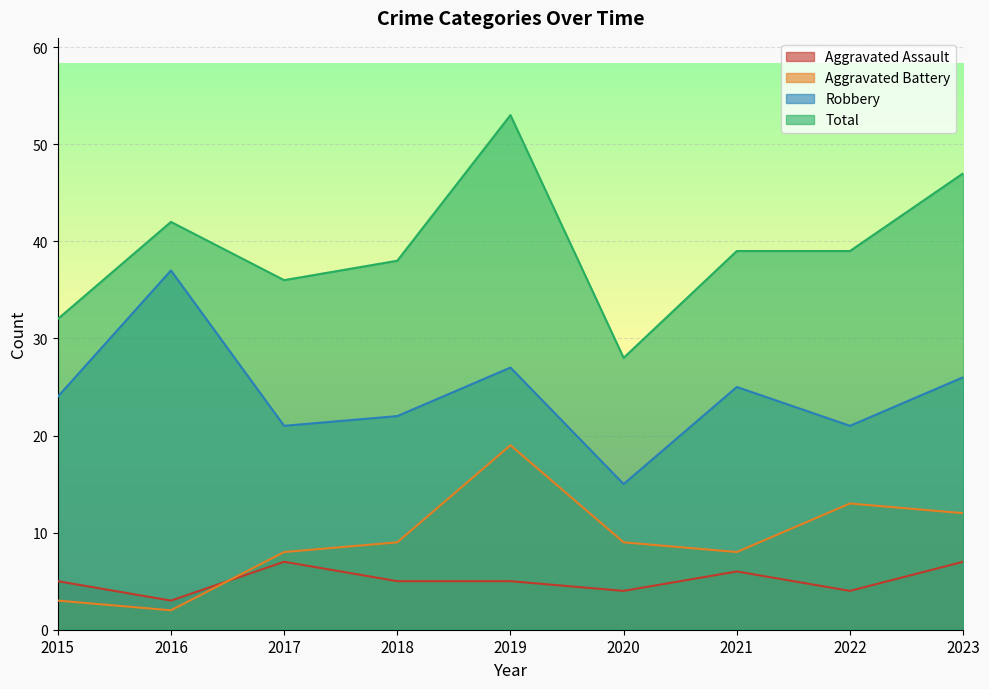

Is the value of Aggravated Assault at 2016 greater than the value of Robbery at 2018?

No